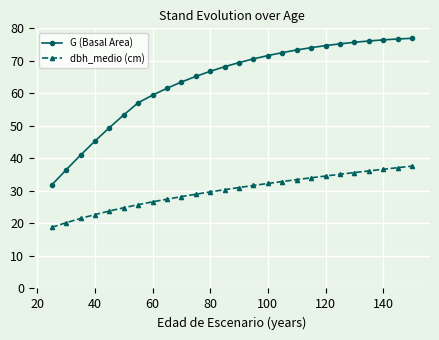

What is the highest value of the dbh_medio (cm) series?

37.6